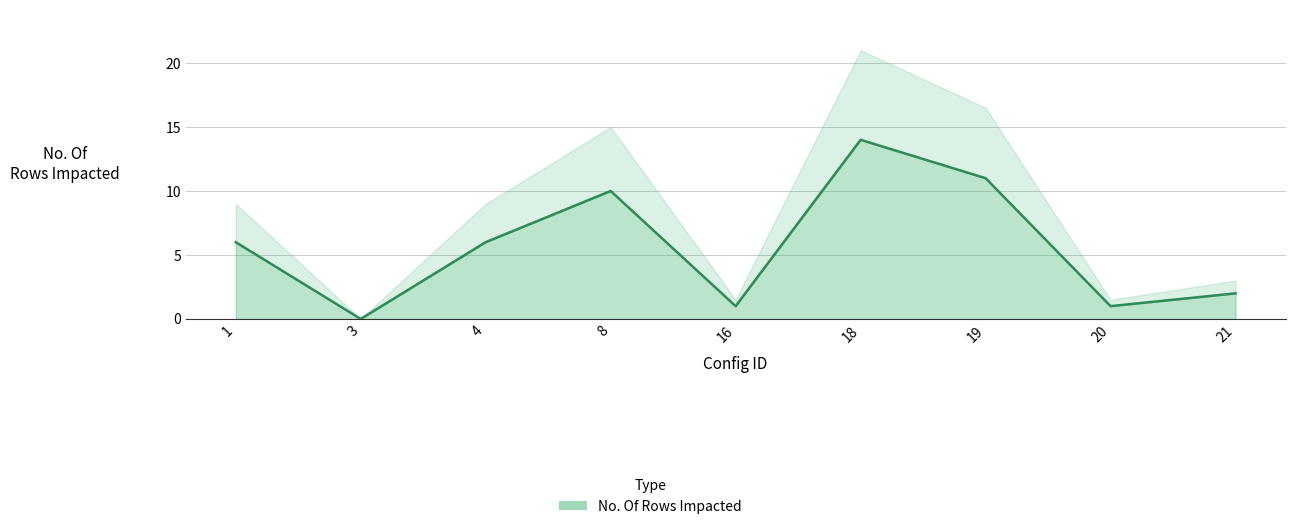

Which category has the lowest value across all series?

3